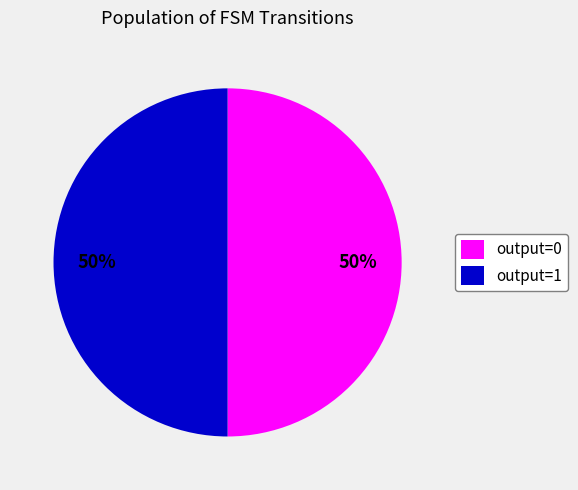

To the nearest percent, what is the average slice percentage?

50%